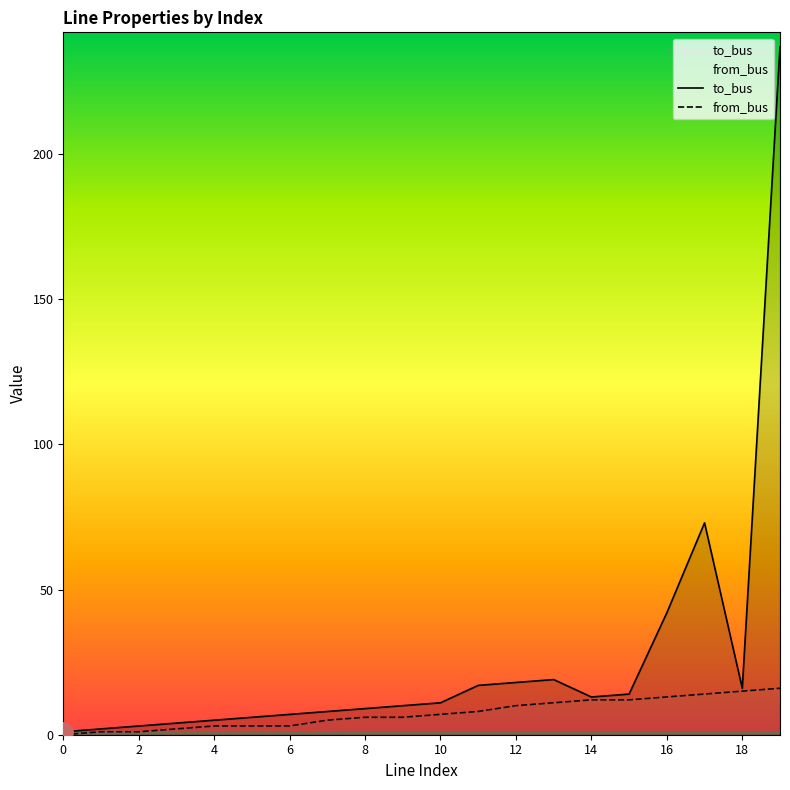

Reading right to left, what are all the values shown in this chart?

from_bus: 16	15	14	13	12	12	11	10	8	7	6	6	5	3	3	3	2	1	1	0
to_bus: 237	16	73	42	14	13	19	18	17	11	10	9	8	7	6	5	4	3	2	1